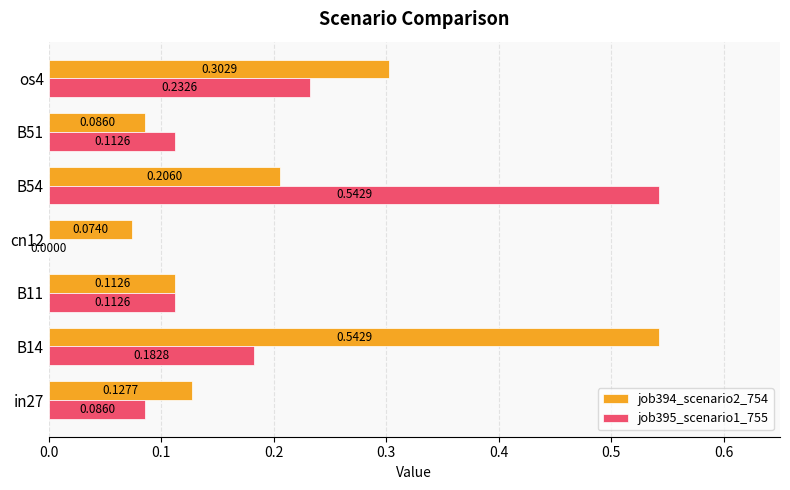

What is the sum of all job394_scenario2_754 values?

1.5